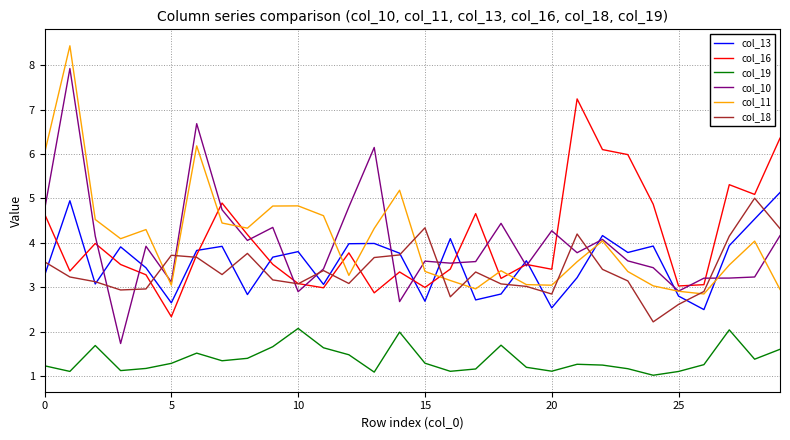

What is the minimum value shown in the chart?

1.0